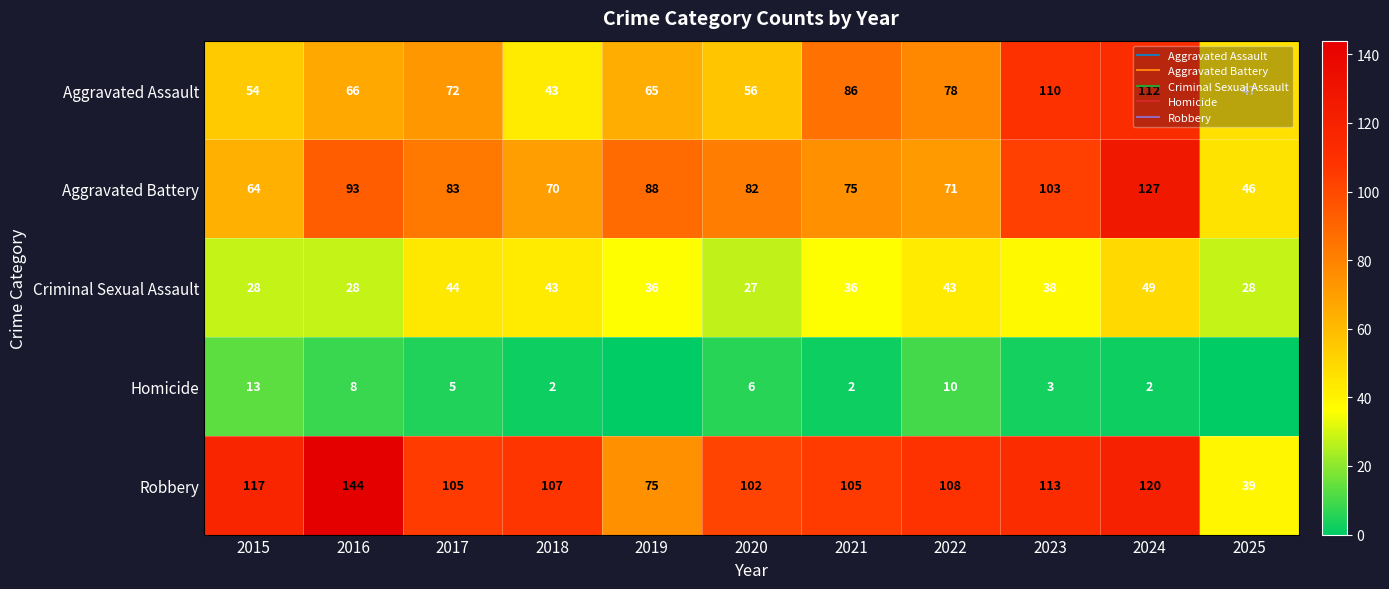

What is the average value of the Robbery series?

103